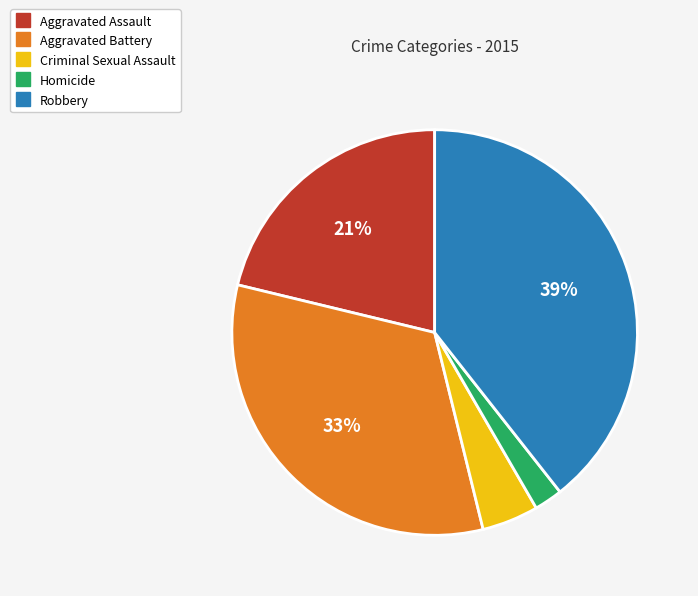

What percentage is the Criminal Sexual Assault slice, to the nearest percent?

5%